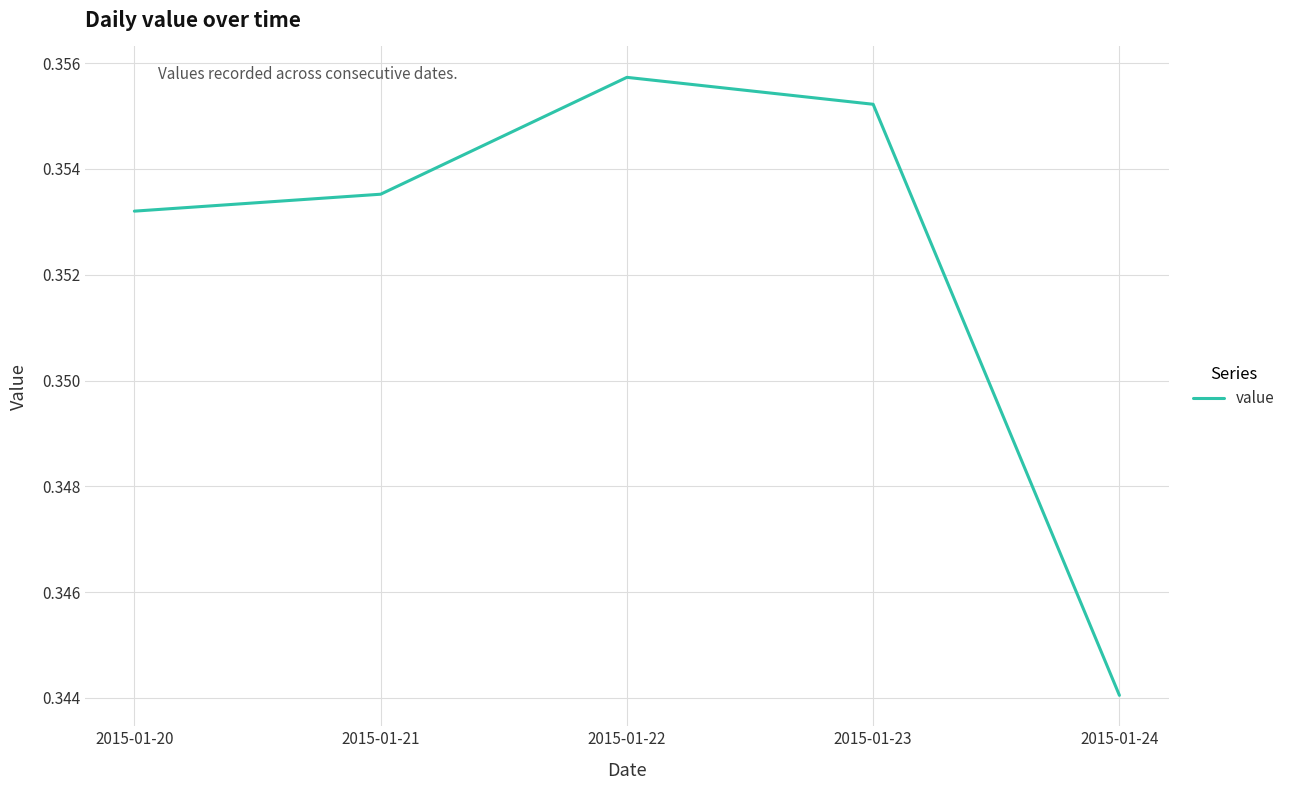

Which label corresponds to the largest value in the chart?

2015-01-22